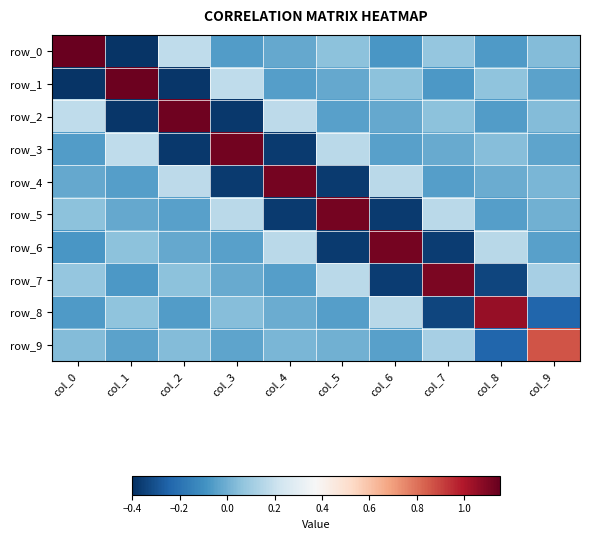

The value of row_6 at col_9 is -0.0. True or false?

True